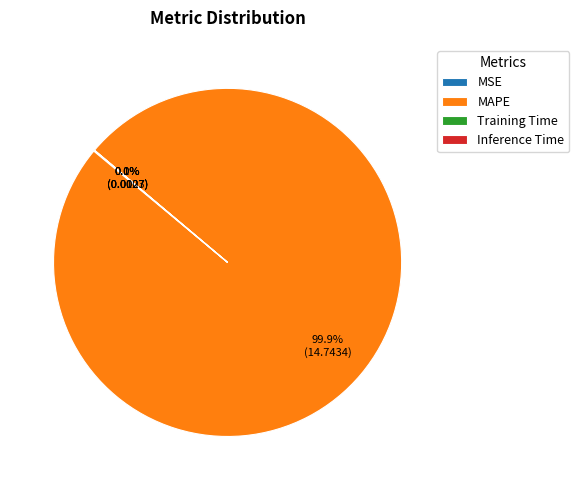

Which slice is the largest?

MAPE